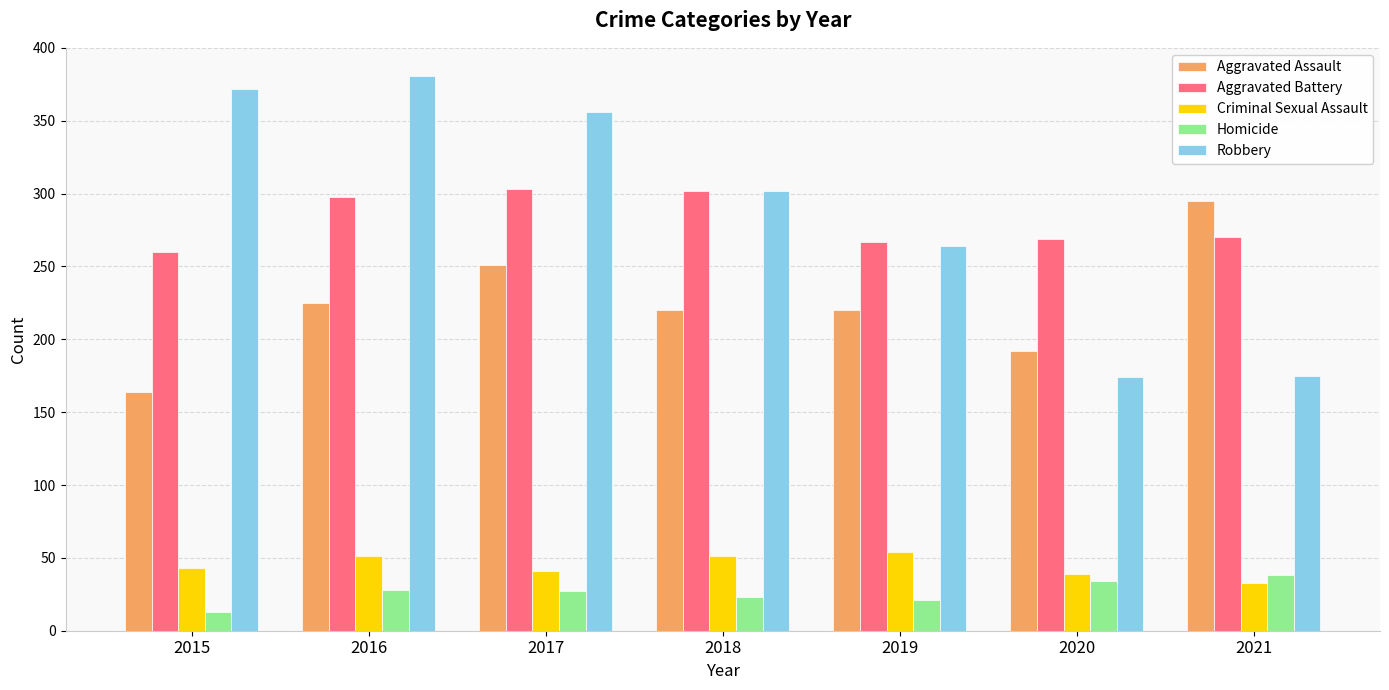

How many categories are shown in the chart?

7